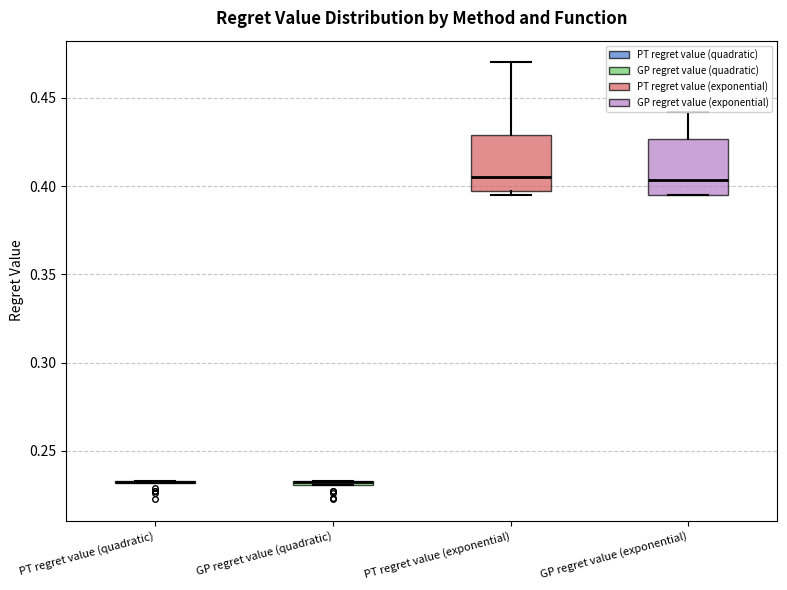

Where does the upper whisker of the box for GP regret value (exponential) end on the y-axis? The values are not printed on the chart, so give them approximately, as read against the axis.

0.440